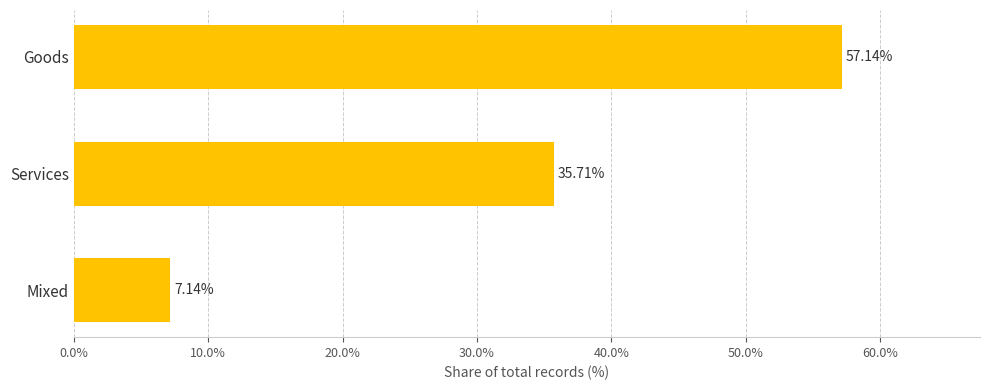

At which label is the value closest to 32?

Services